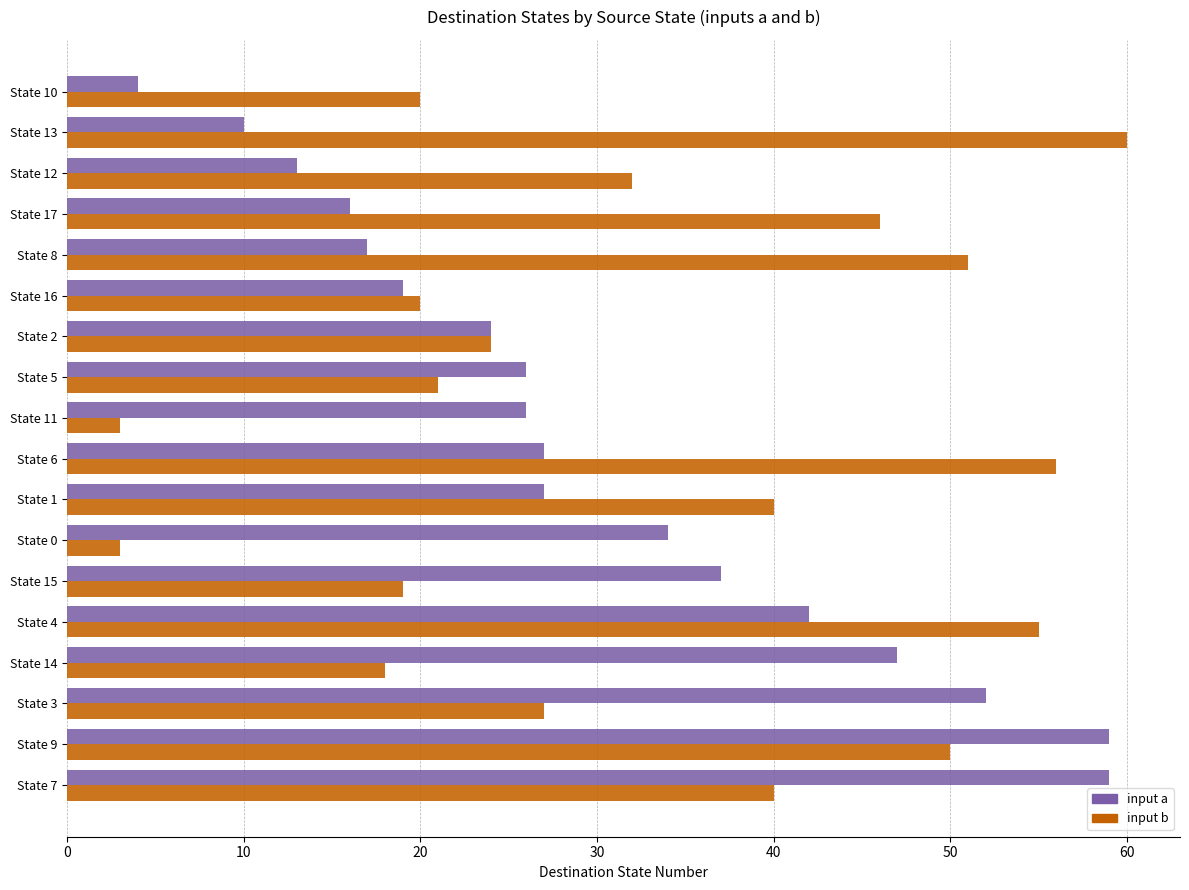

At which category is the sum across all series the highest?

State 9